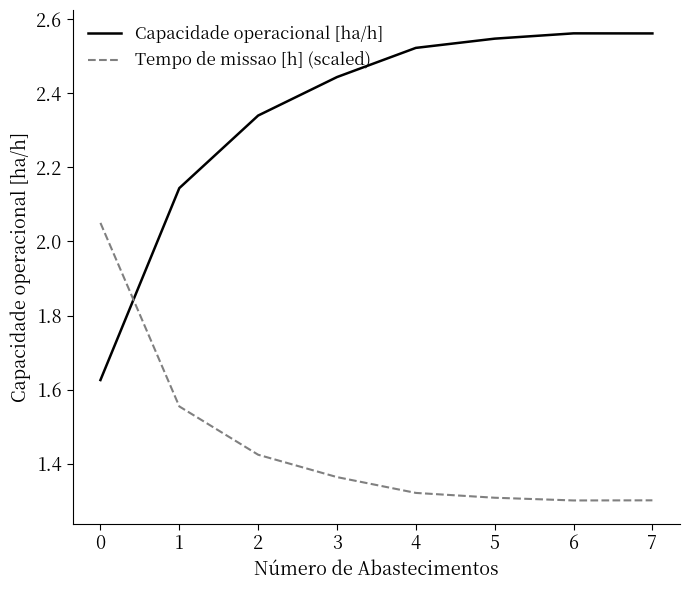

List the series in order of their overall mean, lowest first.

Tempo de missao [h] (scaled), Capacidade operacional [ha/h]